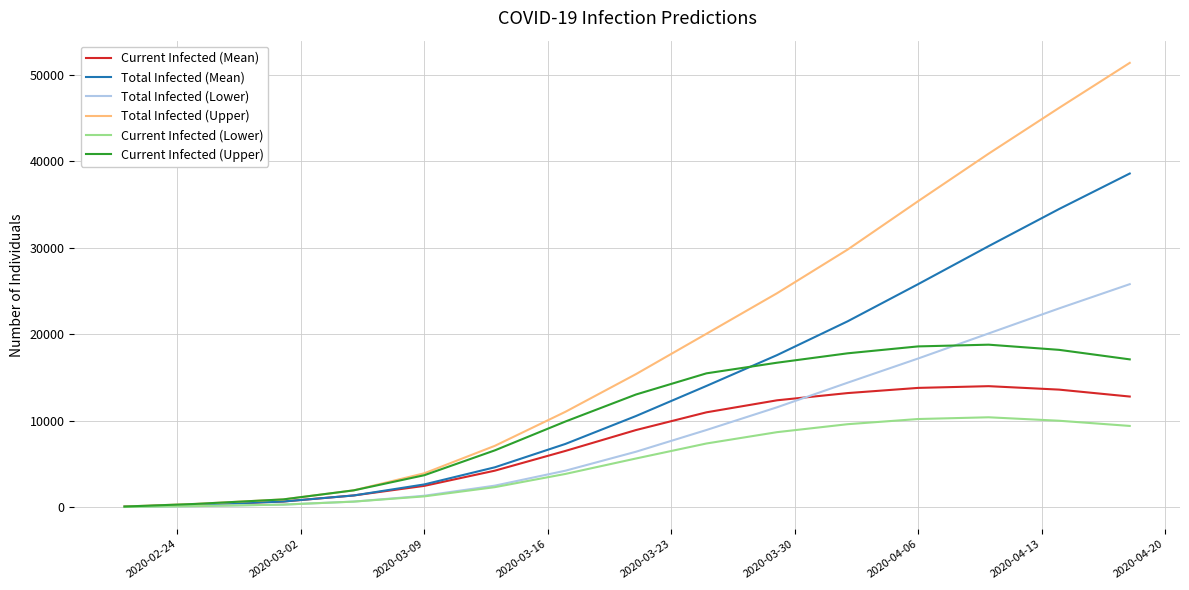

List the series in order of their peak value, lowest first.

Current Infected (Lower), Current Infected (Mean), Current Infected (Upper), Total Infected (Lower), Total Infected (Mean), Total Infected (Upper)